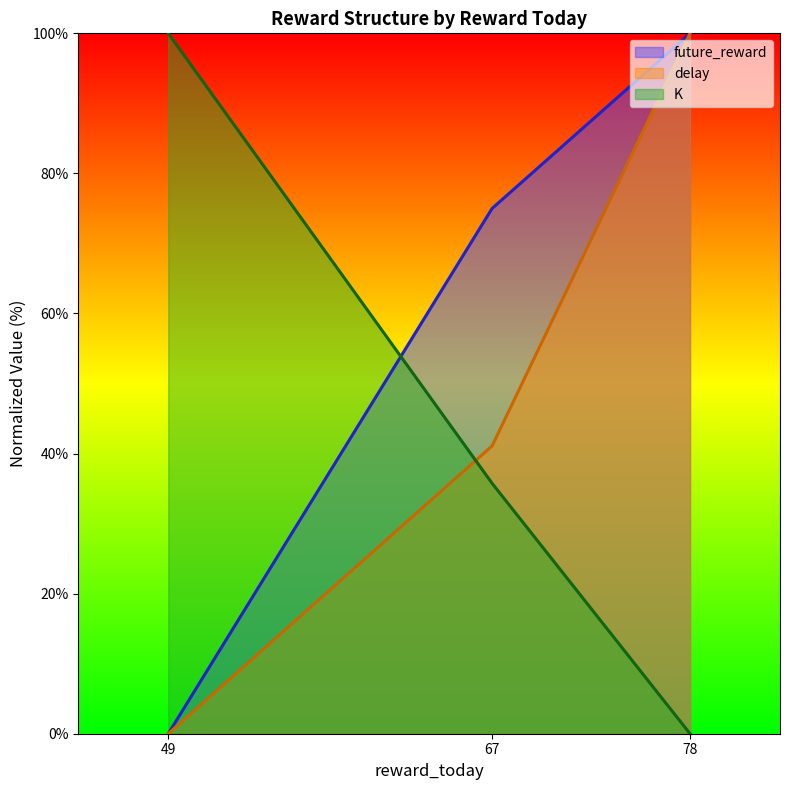

The value of delay at 67 is 28.6. True or false?

False